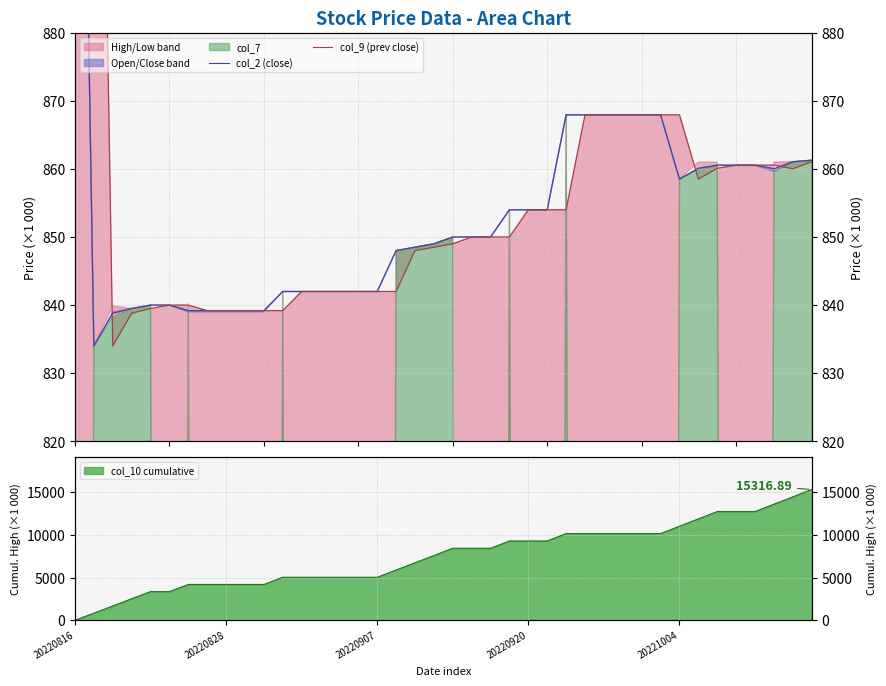

Which series has the largest range (max minus min)?

col_2 (close)